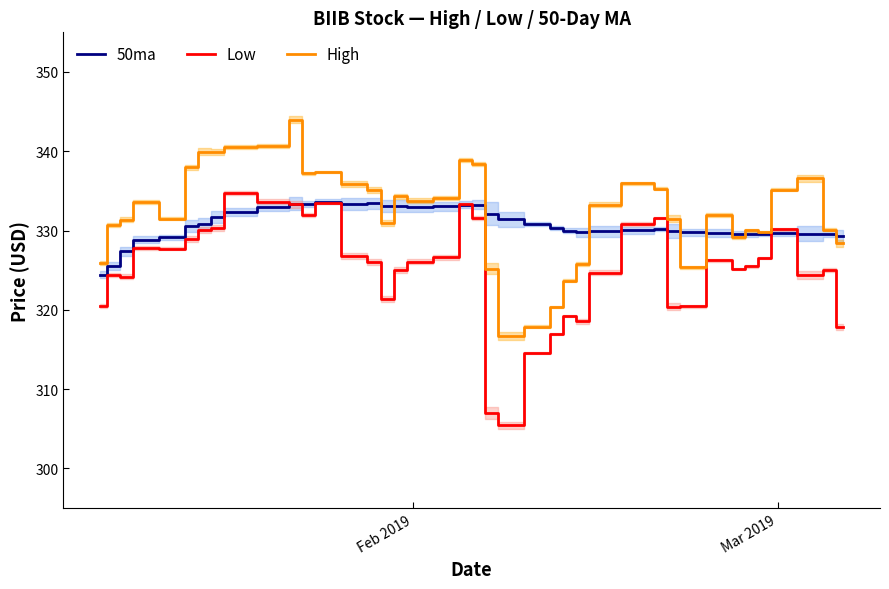

True or false: Low has more than 0 points higher than both neighbors.

True